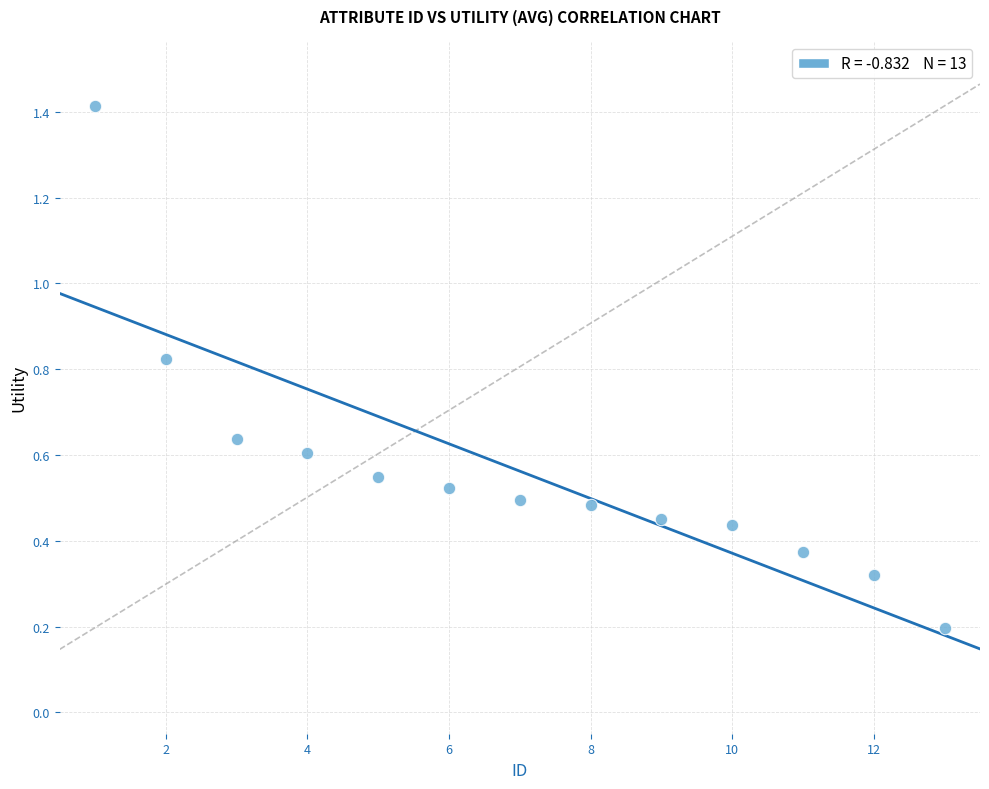

What is the range of X values (max minus min)?

12.0